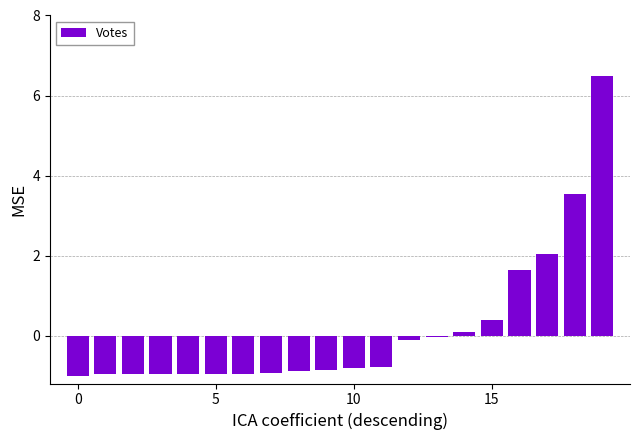

How many series are shown in this chart?

1